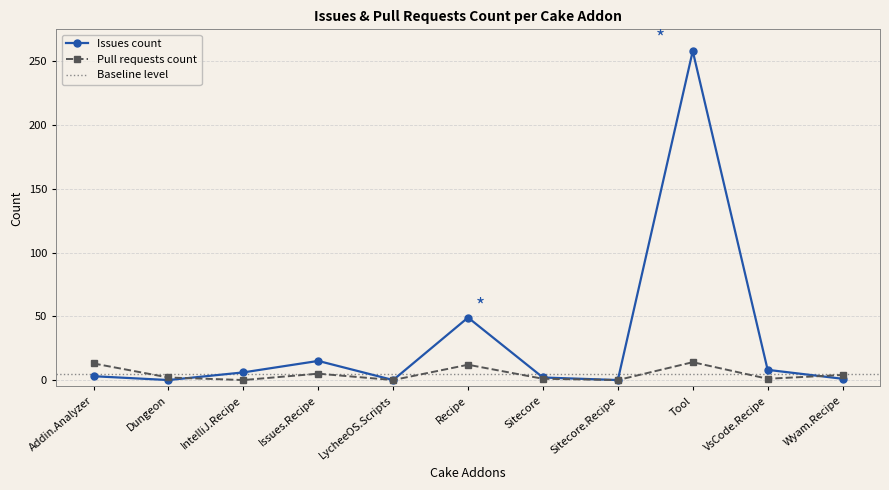

What is the maximum value for Pull requests count?

14